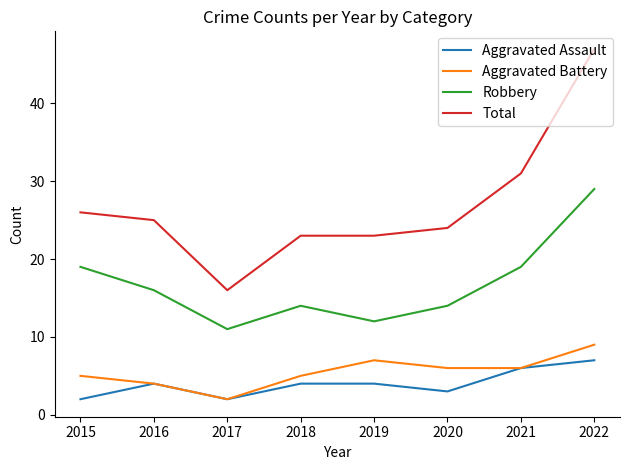

List the series in order of their peak value, lowest first.

Aggravated Assault, Aggravated Battery, Robbery, Total